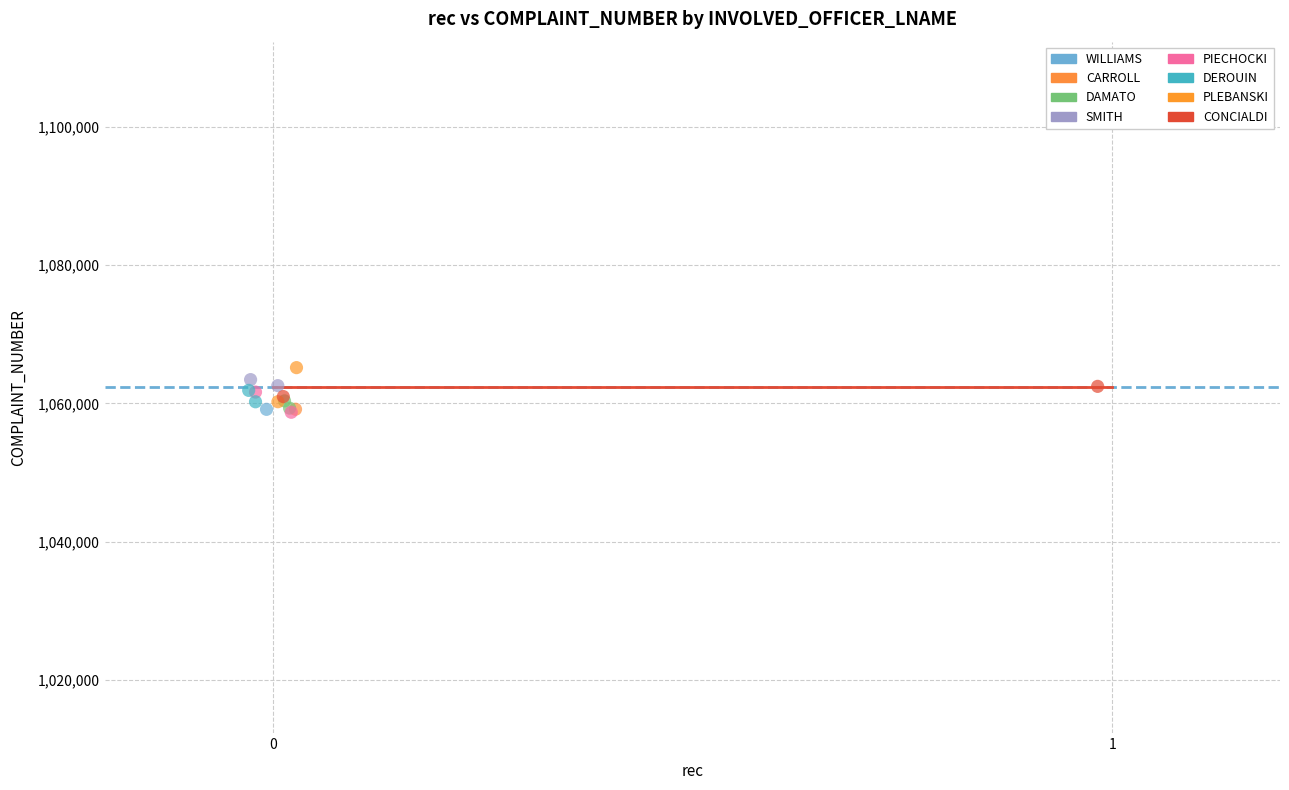

What are all the series names shown in the legend?

WILLIAMS, CARROLL, DAMATO, SMITH, PIECHOCKI, DEROUIN, PLEBANSKI, CONCIALDI